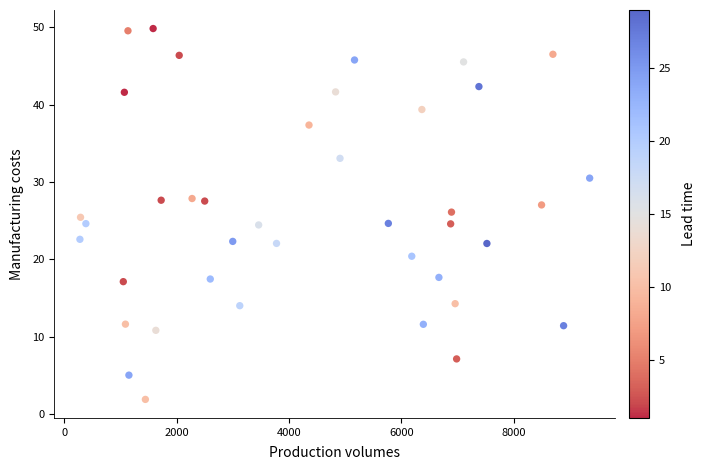

What is the range of X values (max minus min)?

9072.0